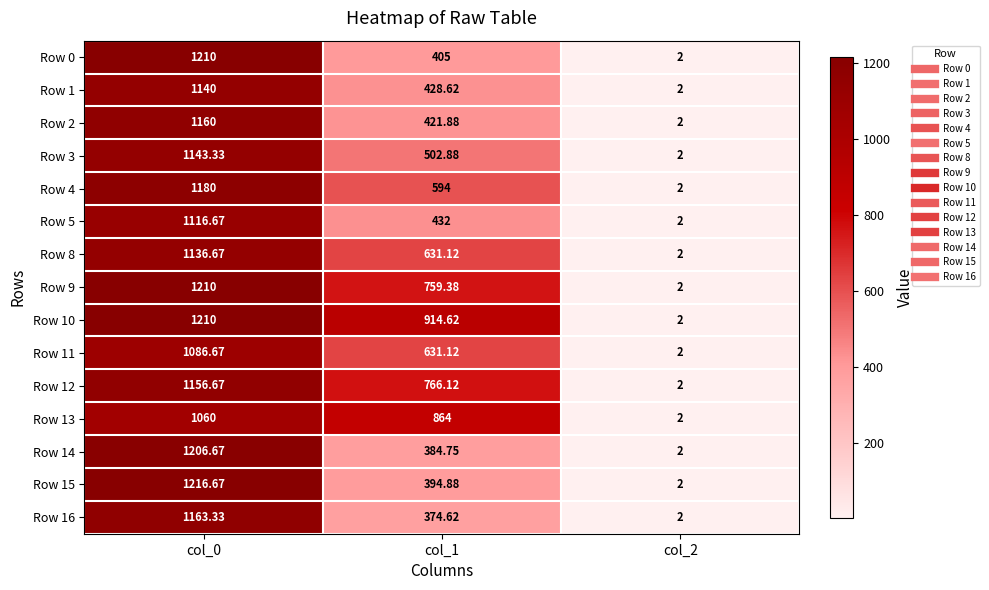

What is the smallest value displayed?

2.0